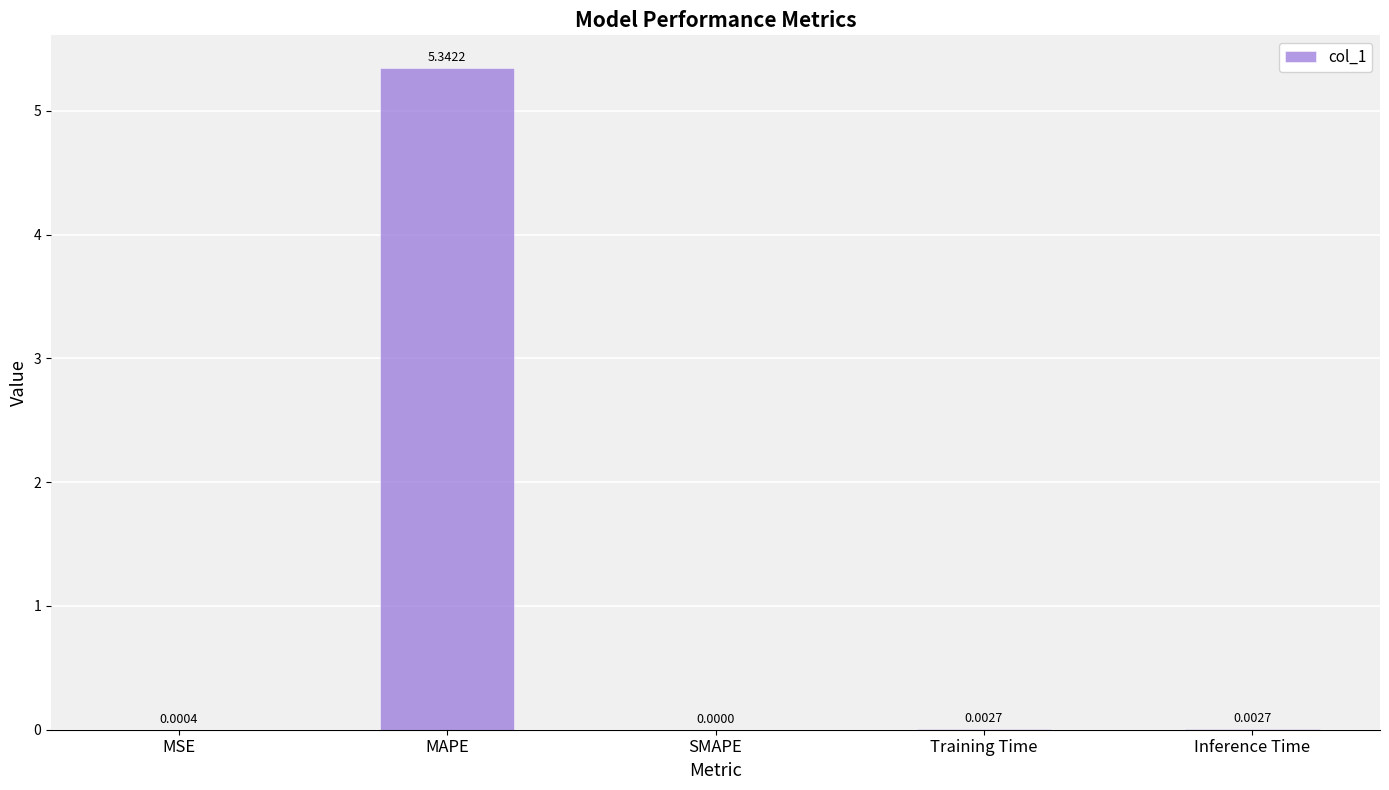

How many data points does each series have?

5